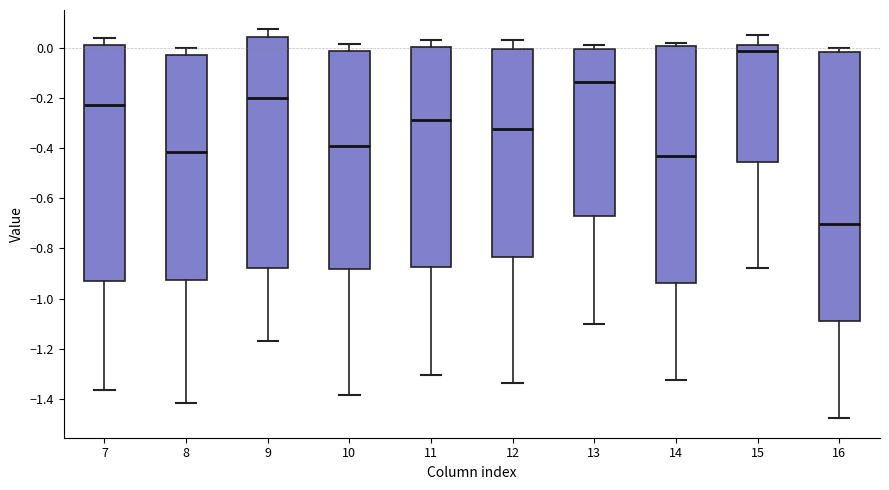

Comparing the boxes themselves (not the whiskers), which one is the tallest?

16